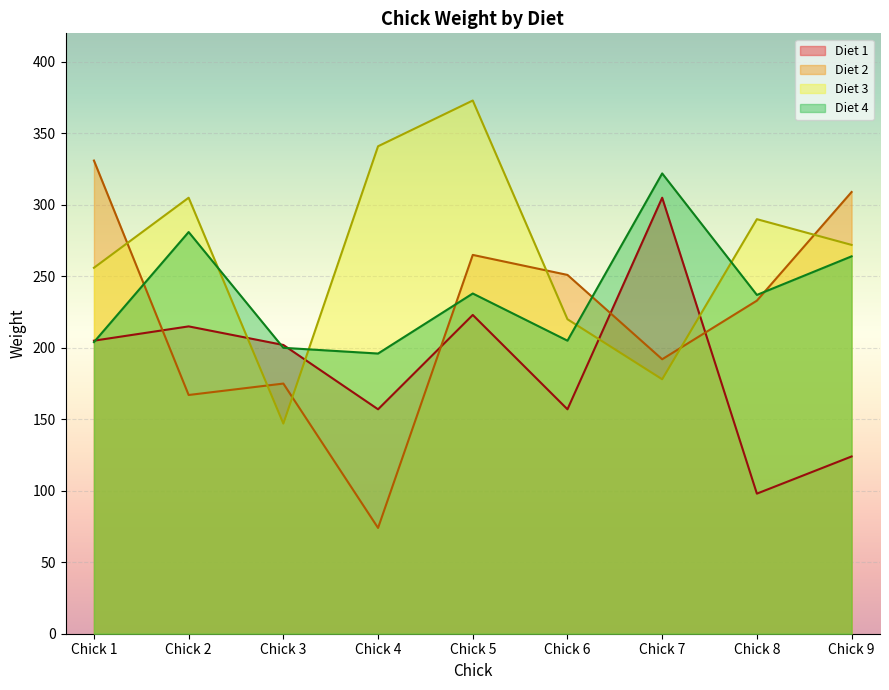

How many interior local valleys does the Diet 2 series have?

3